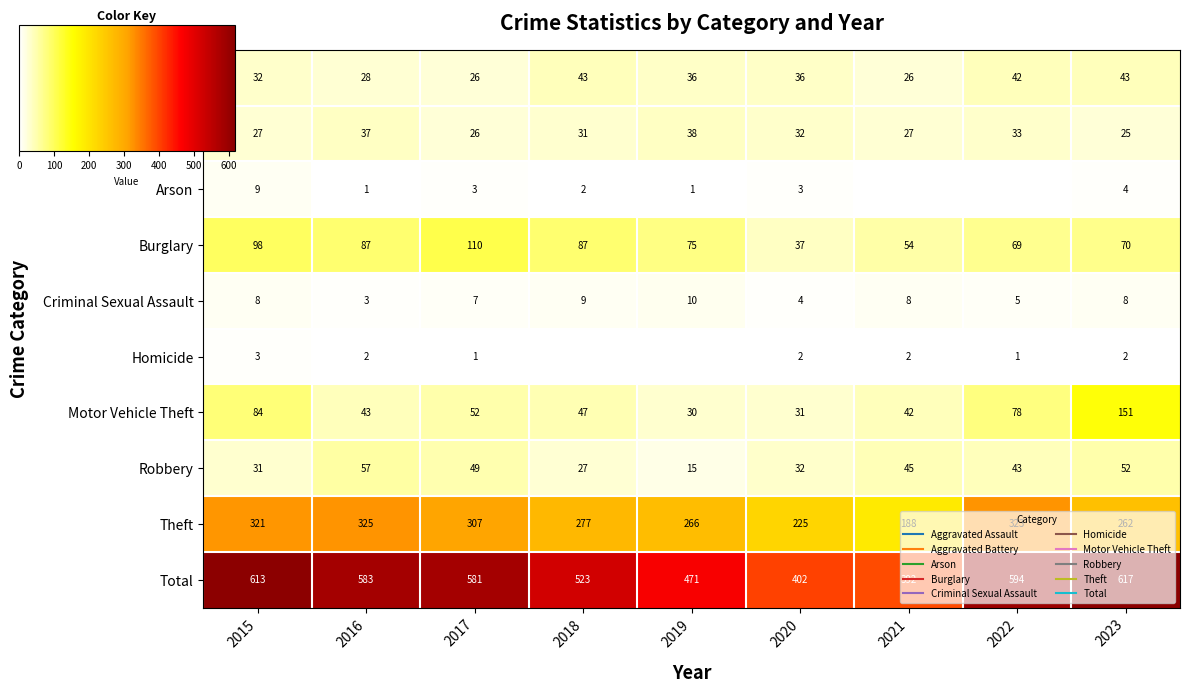

What is the maximum value shown in the chart?

617